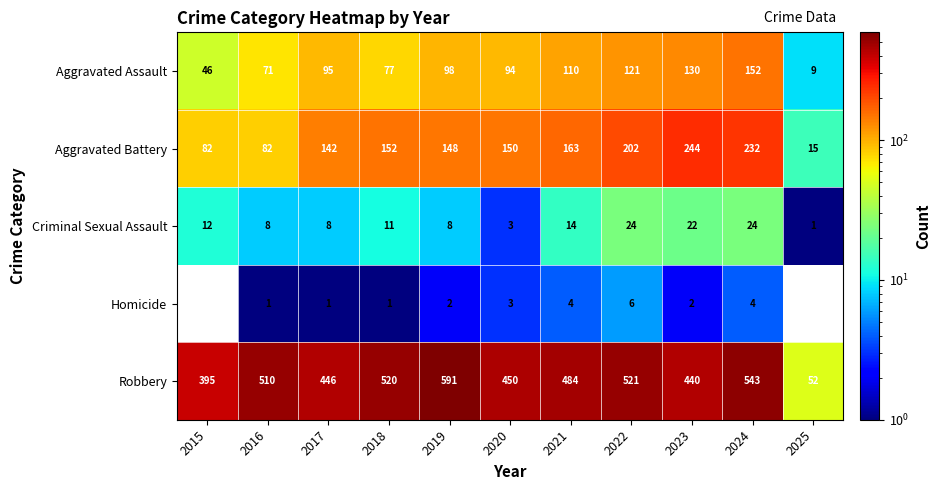

What is the difference between the highest and lowest values at 2018?

519